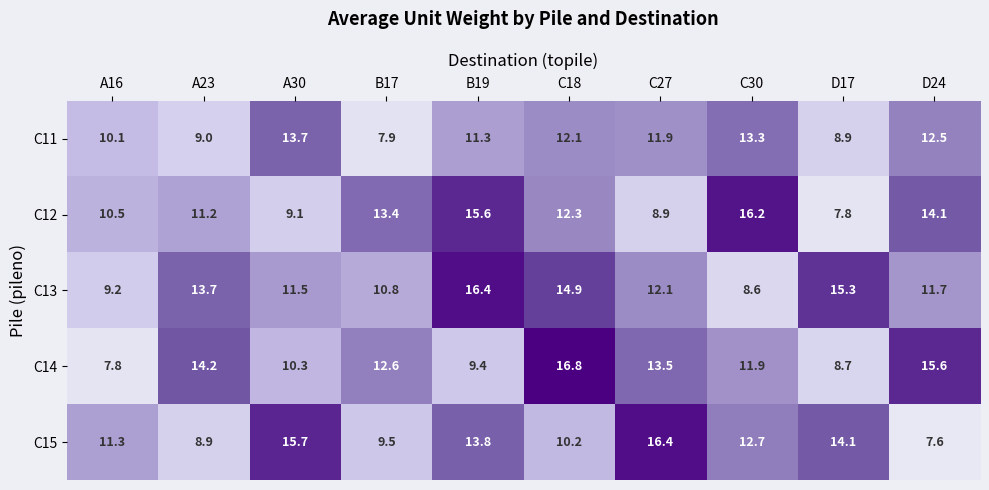

At how many categories does at least one series exceed 16?

4